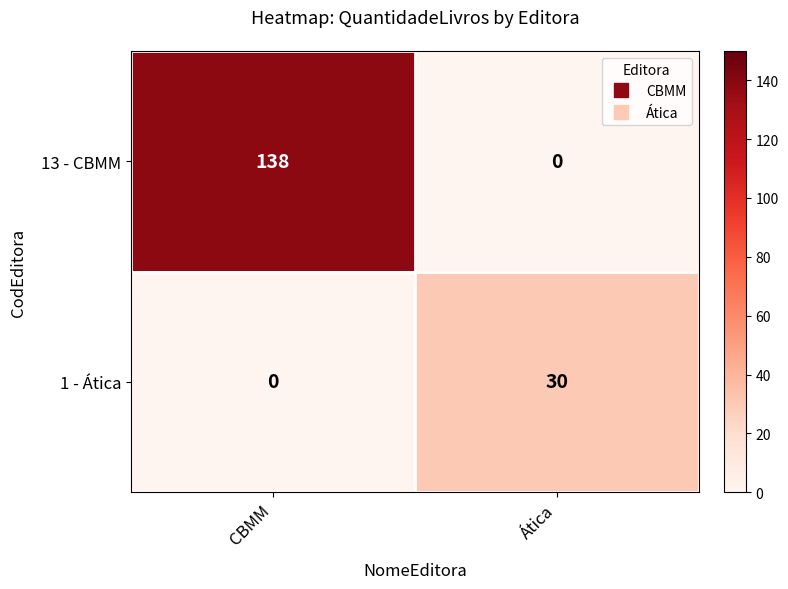

Reading left to right, list all the values displayed in this chart.

13 - CBMM: 138	0
1 - Ática: 0	30